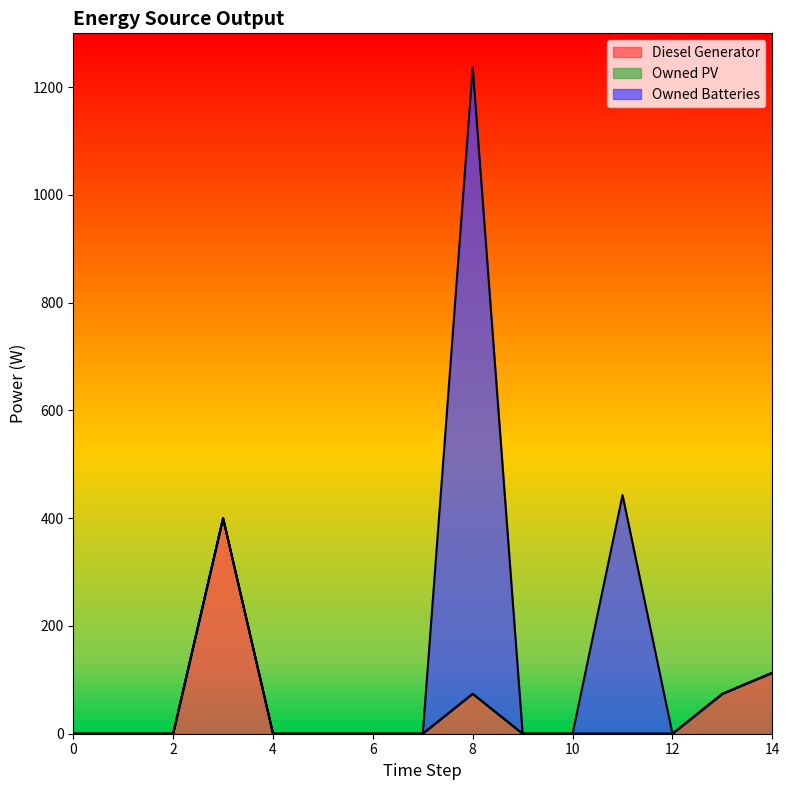

Is it true that Owned Batteries equals 491 at 2?

False